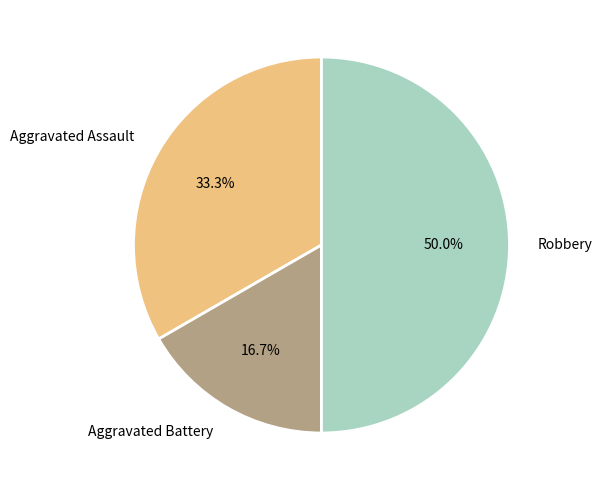

Which category has the biggest portion of the pie?

Robbery